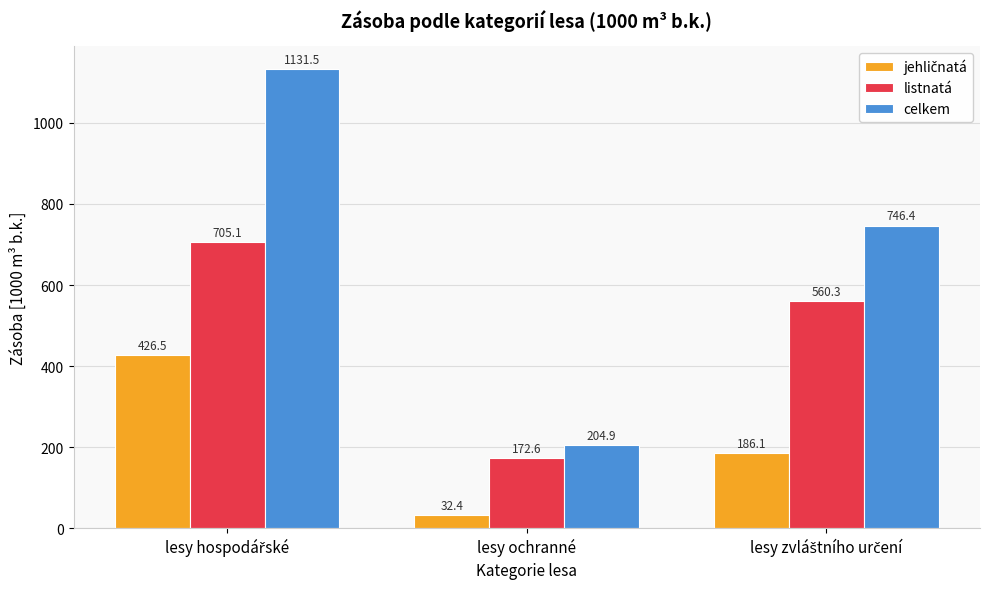

Which series has the largest total across all categories?

celkem